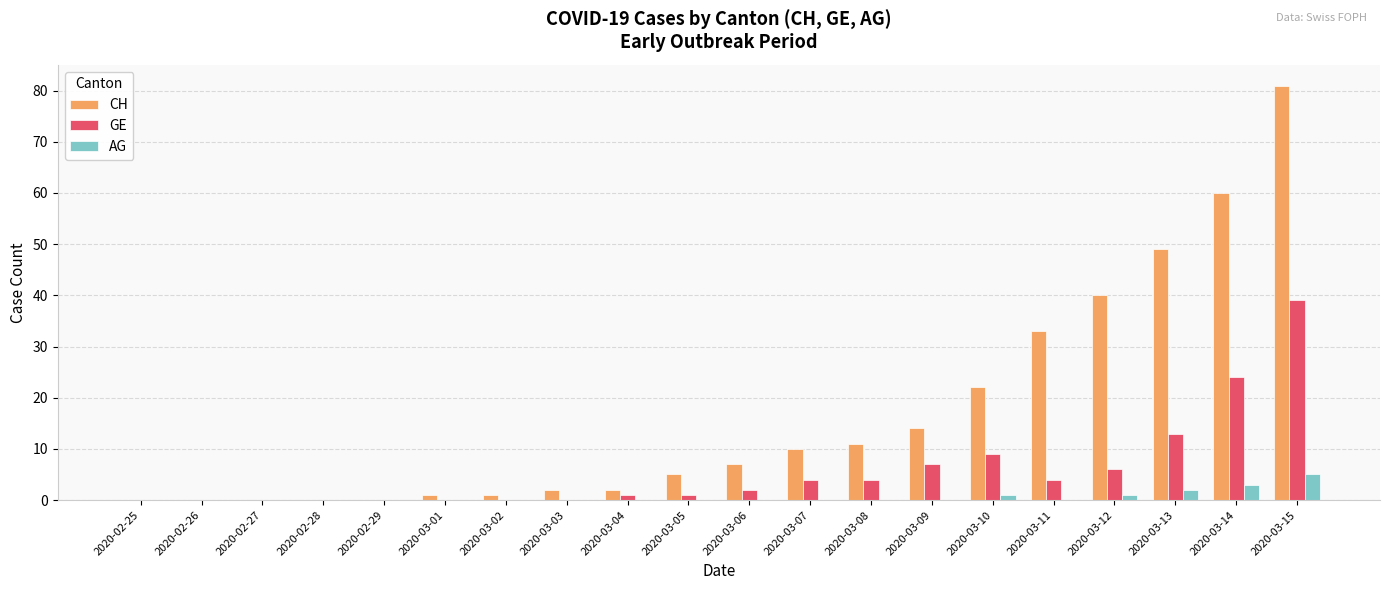

Reading right to left, extract all data points from this chart.

CH: 81	60	49	40	33	22	14	11	10	7	5	2	2	1	1	0	0	0	0	0
GE: 39	24	13	6	4	9	7	4	4	2	1	1	0	0	0	0	0	0	0	0
AG: 5	3	2	1	0	1	0	0	0	0	0	0	0	0	0	0	0	0	0	0